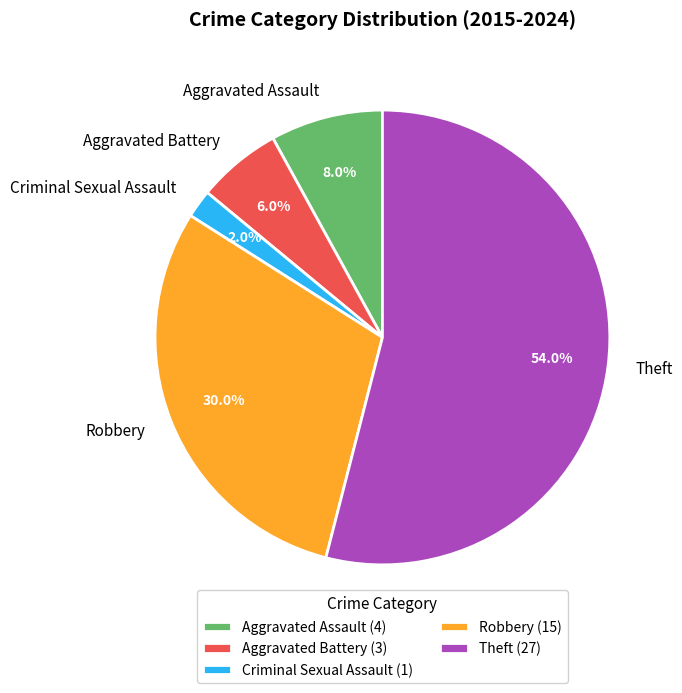

Do Criminal Sexual Assault and Theft together represent more than half of the pie?

Yes